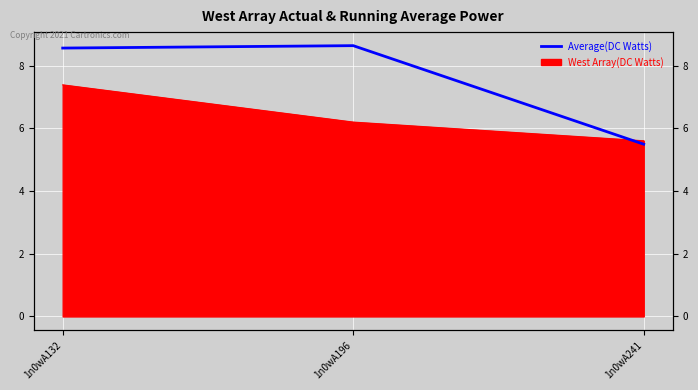

How many lines are shown in the chart?

1